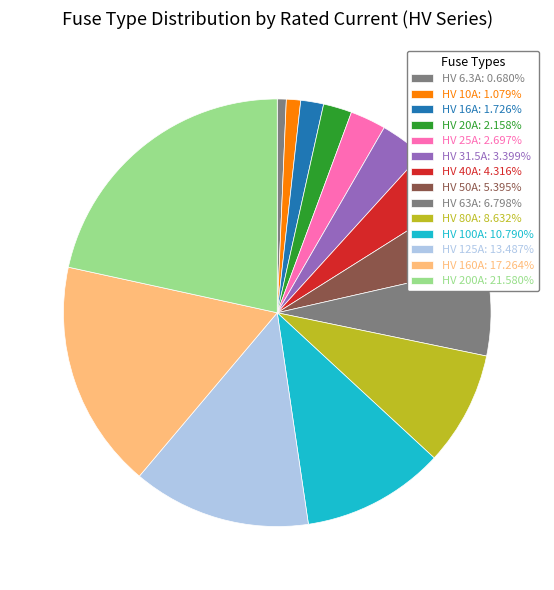

To the nearest percent, what is the difference between the HV 31.5A and HV 125A slice percentages?

10%